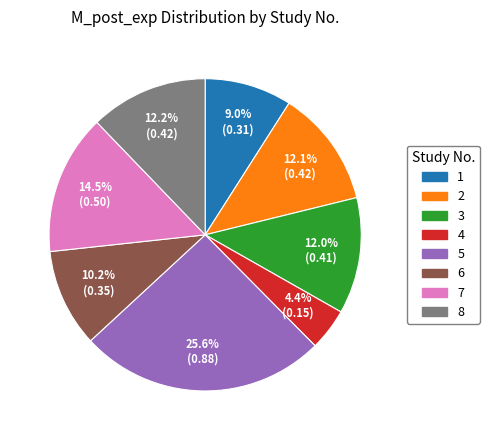

To the nearest percent, what is the difference between the largest and smallest slice percentages?

21%